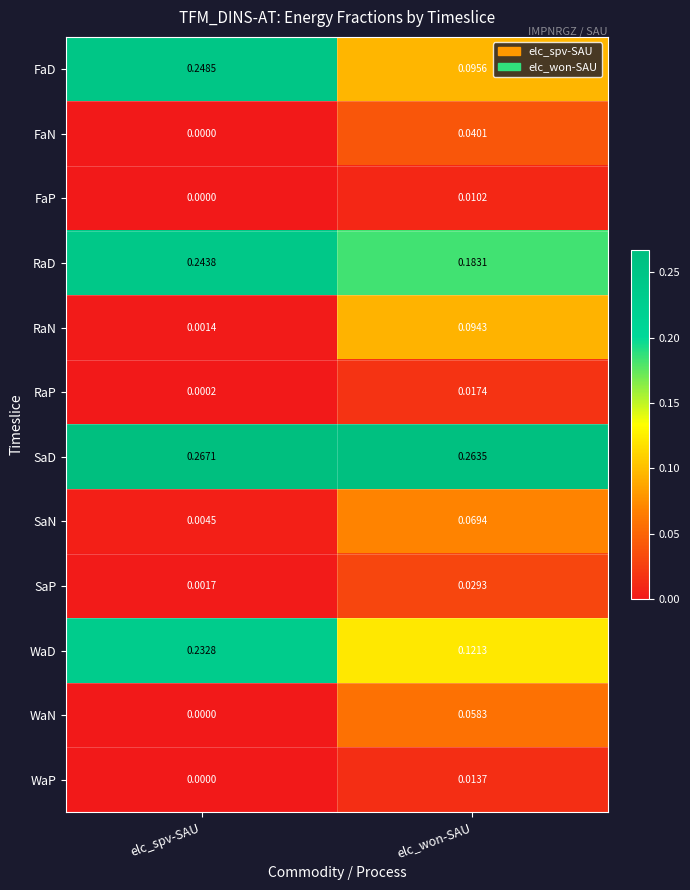

At which label is SaP closest to 0?

elc_spv-SAU